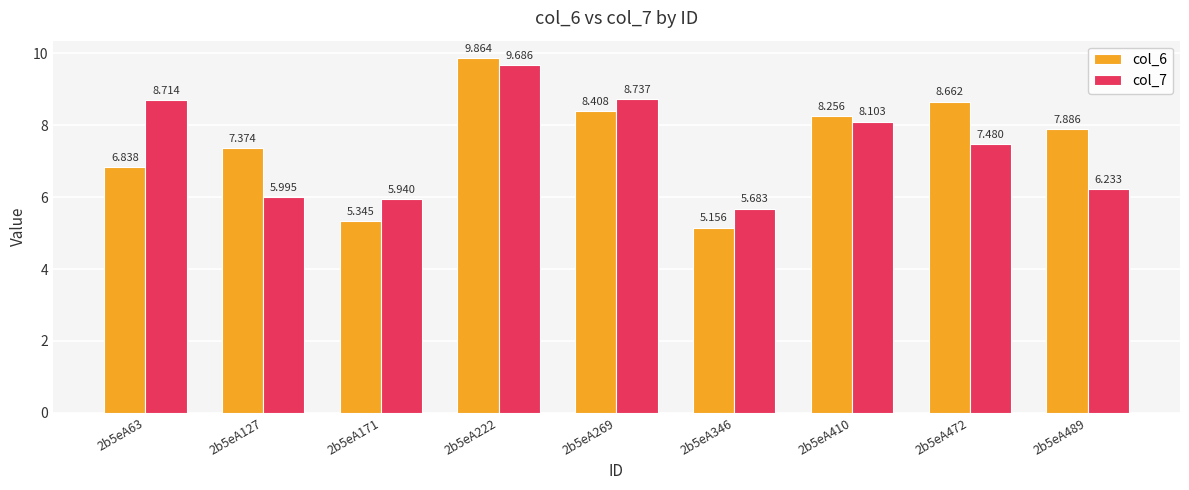

How many values in the col_7 series are below 7?

4